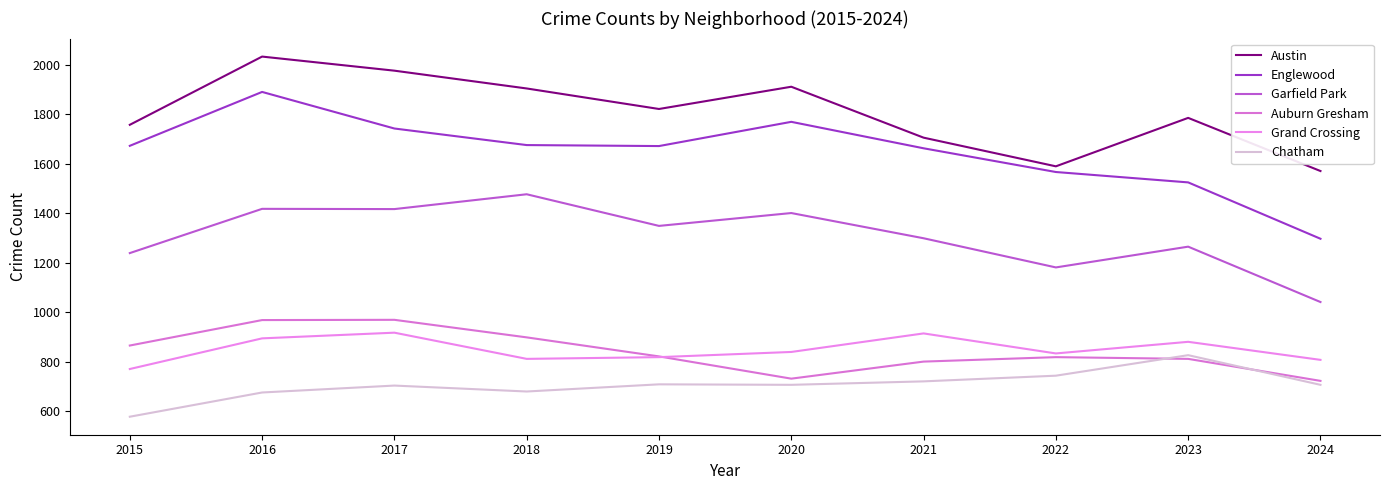

At how many categories does at least one series exceed 893?

10